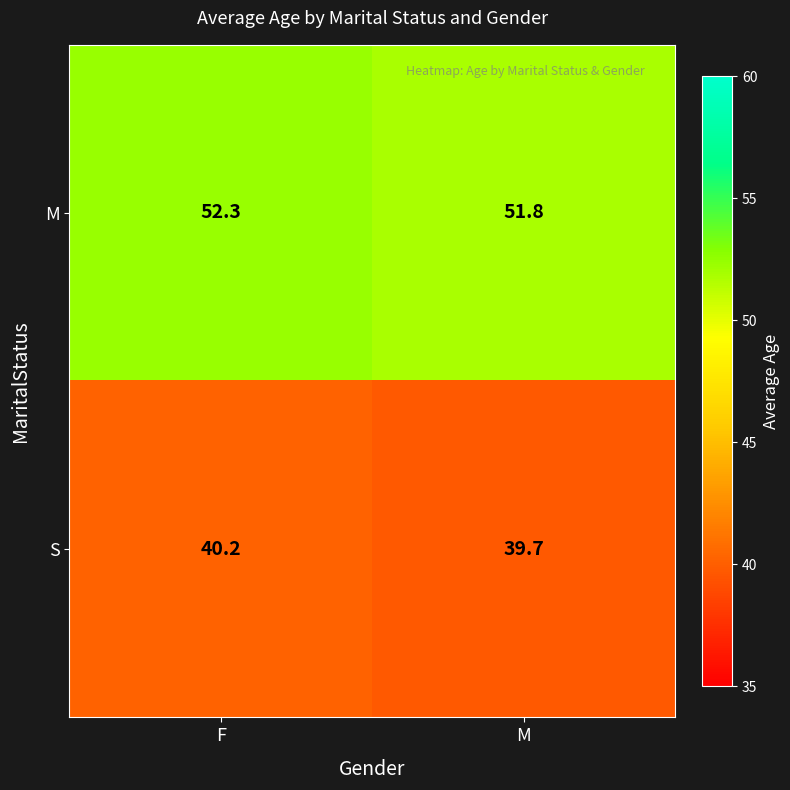

How many data points in S are less than 40?

1